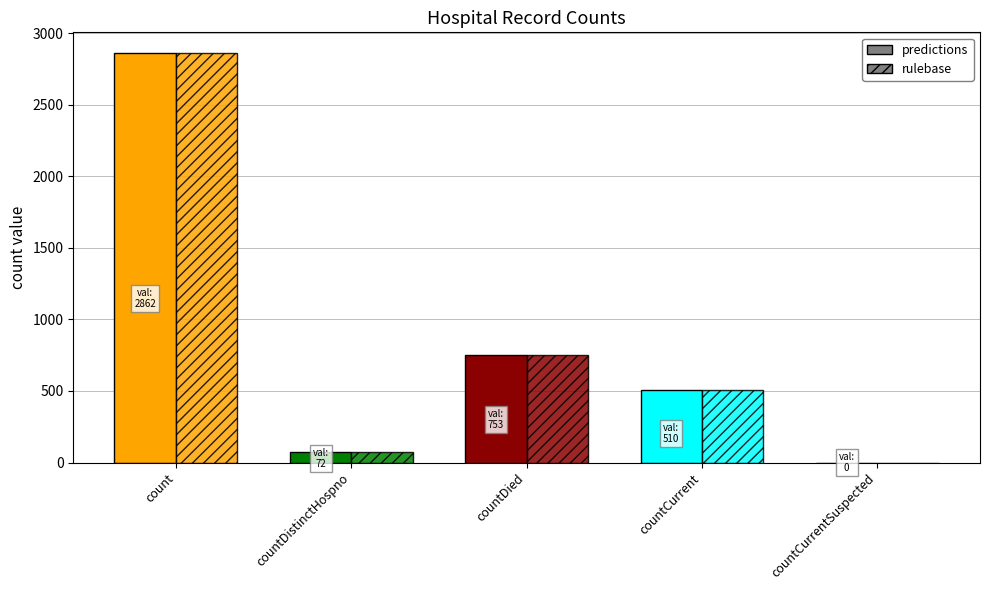

Rank the series at countCurrentSuspected from lowest to highest value.

predictions, rulebase